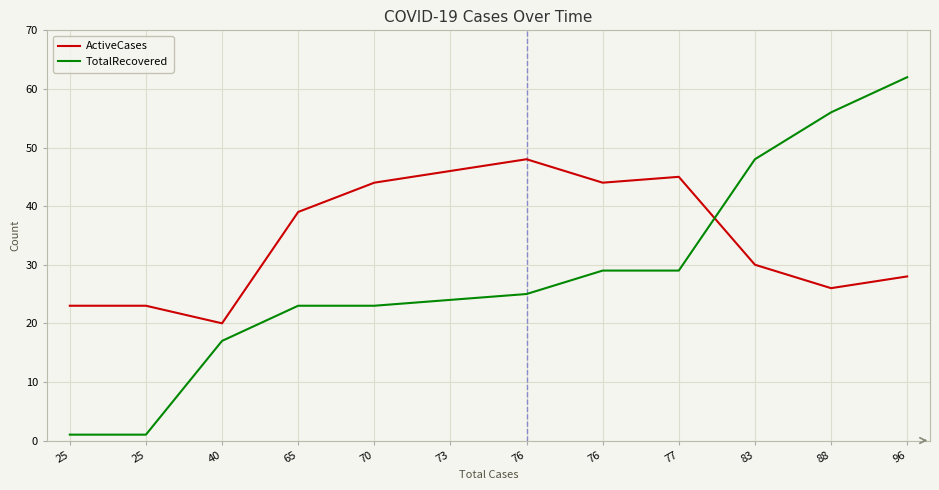

Rank the series by their average value, from lowest to highest.

TotalRecovered, ActiveCases